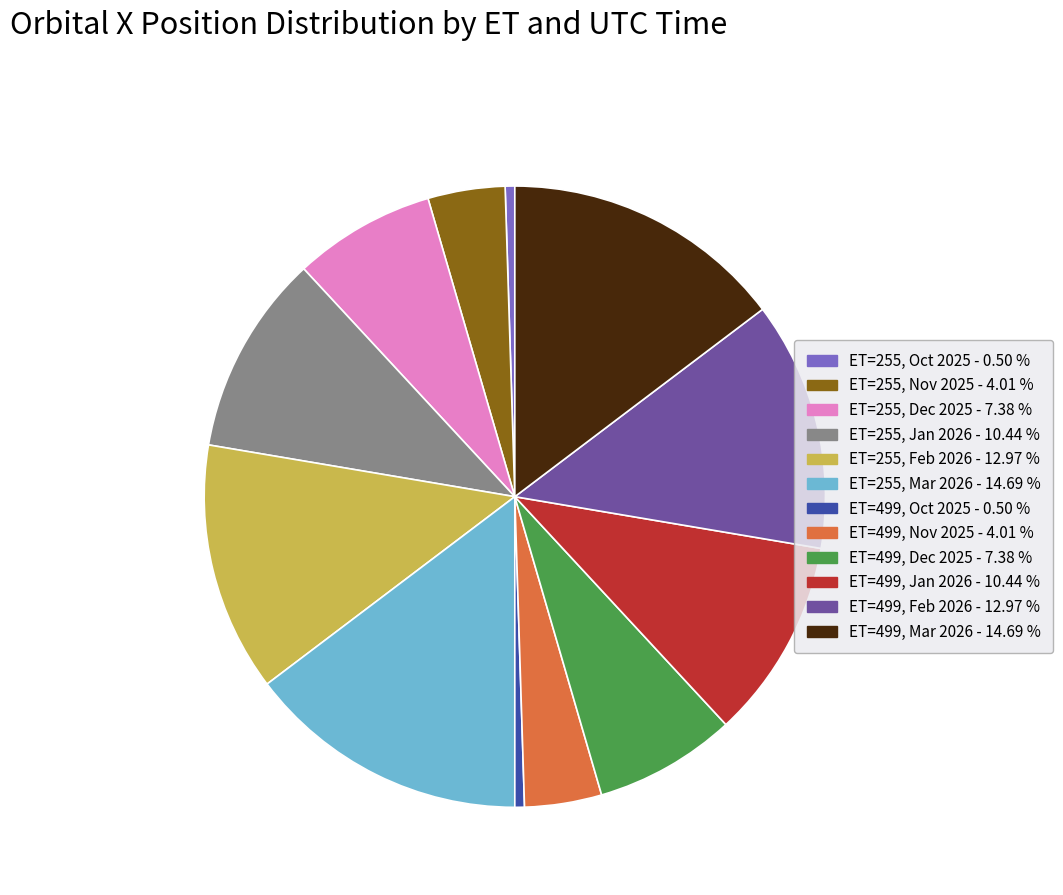

Do ET=499, Jan 2026 and ET=255, Mar 2026 together represent more than half of the pie?

No